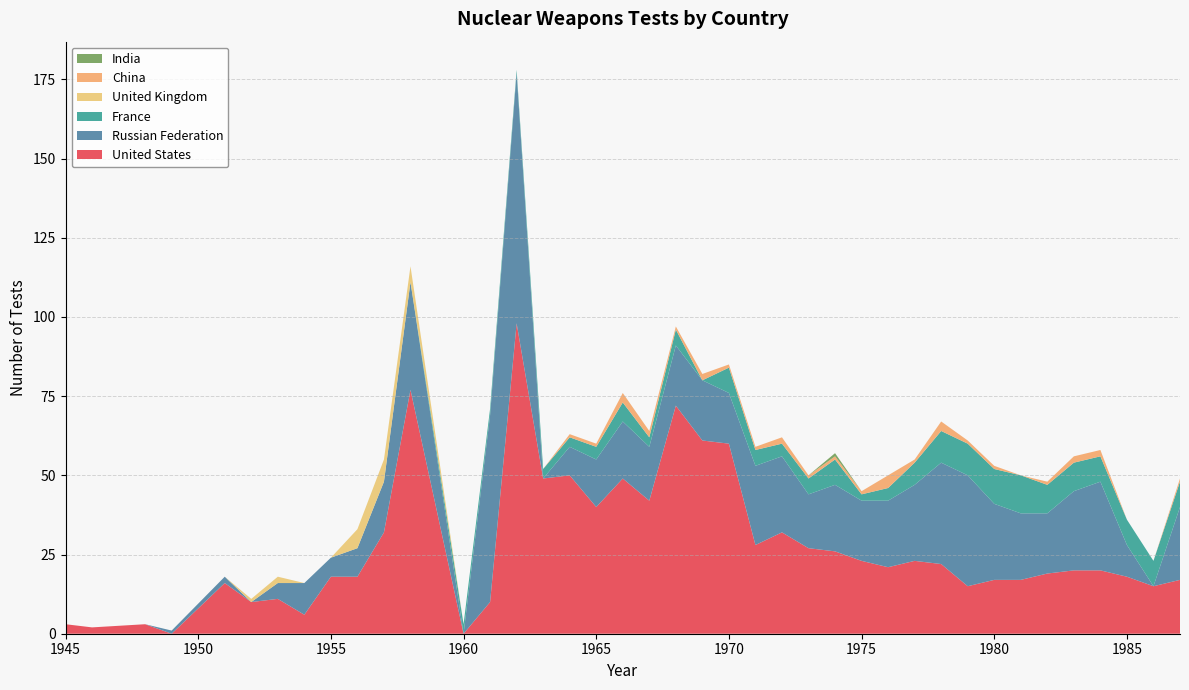

Reading right to left, extract all data points from this chart.

United States: 17	15	18	20	20	19	17	17	15	22	23	21	23	26	27	32	28	60	61	72	42	49	40	50	49	98	10	0	77	32	18	18	6	11	10	16	0	3	2	3
Russian Federation: 23	0	10	28	25	19	21	24	35	32	24	21	19	21	17	24	25	16	19	19	17	18	15	9	0	79	59	0	34	16	9	6	10	5	0	2	1	0	0	0
France: 8	8	8	8	9	9	12	11	10	10	7	4	2	8	5	4	5	8	0	5	3	6	4	3	3	1	2	3	0	0	0	0	0	0	0	0	0	0	0	0
United Kingdom: 0	0	0	0	0	0	0	0	0	0	0	0	0	0	0	0	0	0	0	0	0	0	0	0	0	0	0	0	5	7	6	0	0	2	1	0	0	0	0	0
China: 1	0	0	2	2	1	0	1	1	3	1	4	1	1	1	2	1	1	2	1	2	3	1	1	0	0	0	0	0	0	0	0	0	0	0	0	0	0	0	0
India: 0	0	0	0	0	0	0	0	0	0	0	0	0	1	0	0	0	0	0	0	0	0	0	0	0	0	0	0	0	0	0	0	0	0	0	0	0	0	0	0